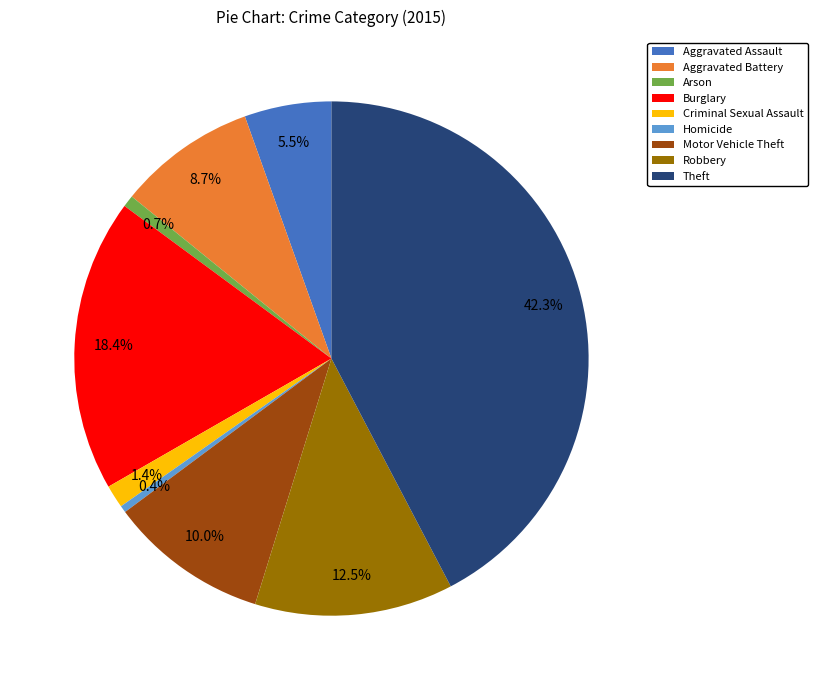

What percentage is the Arson slice, to the nearest percent?

1%